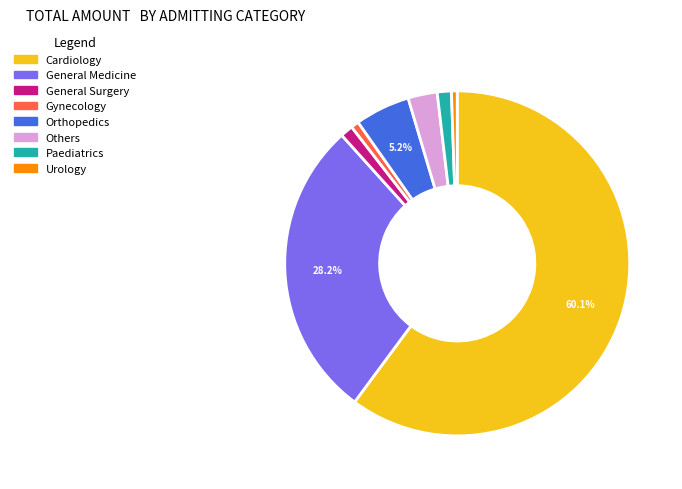

Which has a higher value, Gynecology or Paediatrics?

Paediatrics